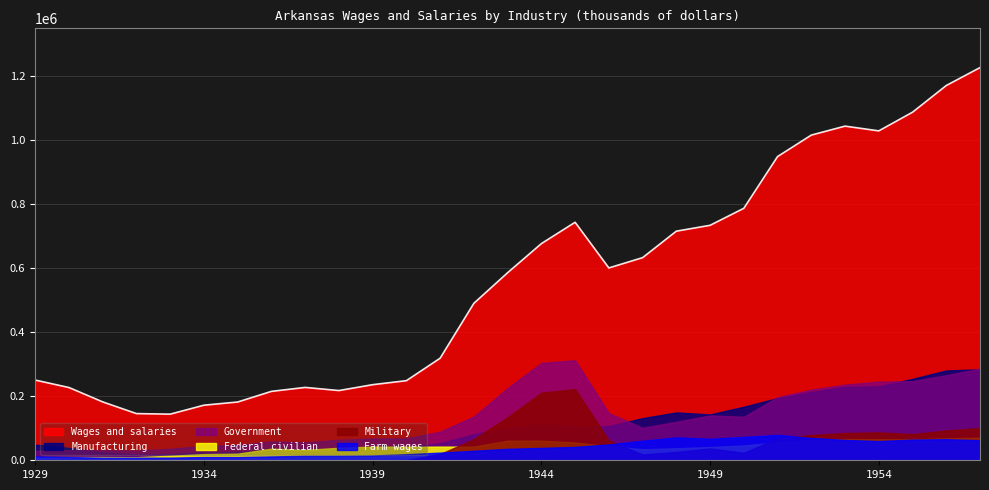

Where does the Federal civilian series first go above 42664?

1939